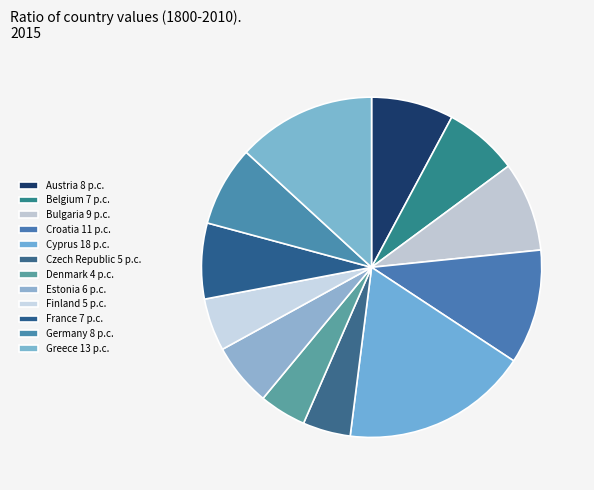

To the nearest percent, what is the combined percentage of Czech Republic and Austria?

12%